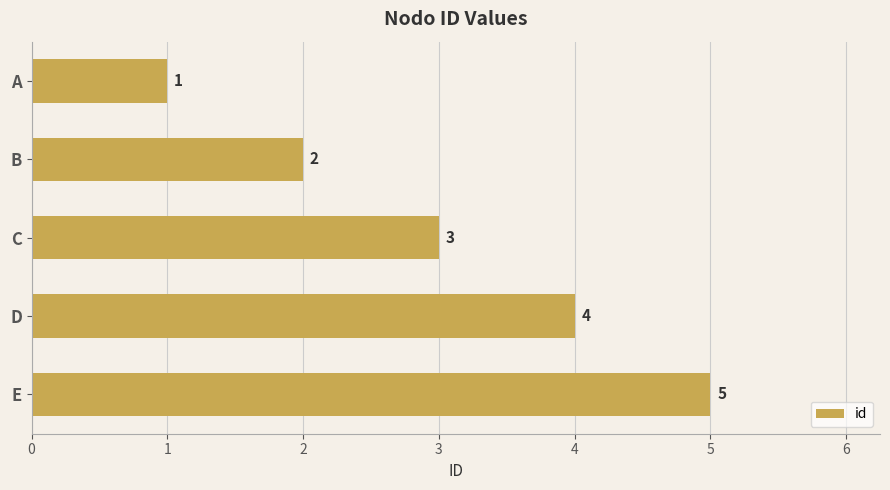

The value at D is 5. True or false?

False